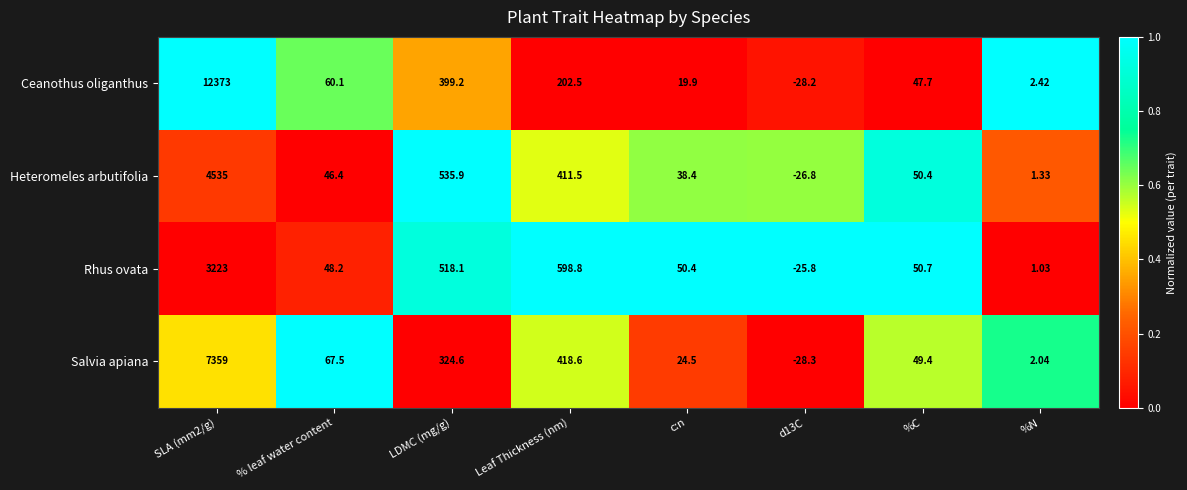

Which series has the widest spread of values?

Ceanothus oliganthus